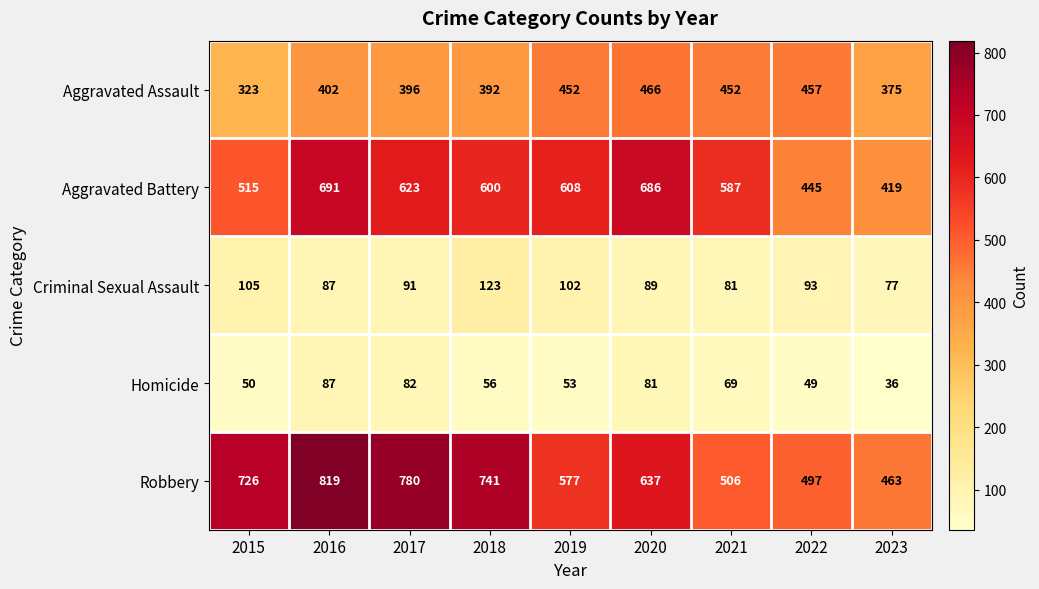

At which label does Aggravated Battery first exceed 600?

2016